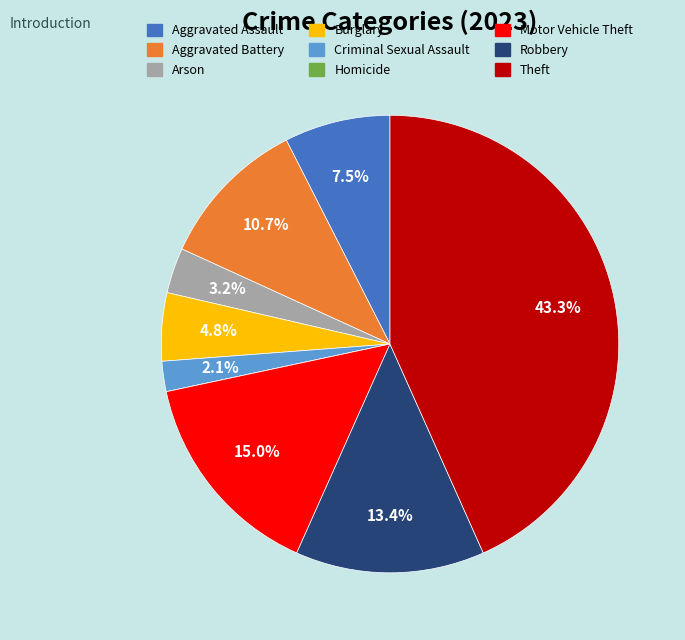

Is Robbery the majority of the pie?

No